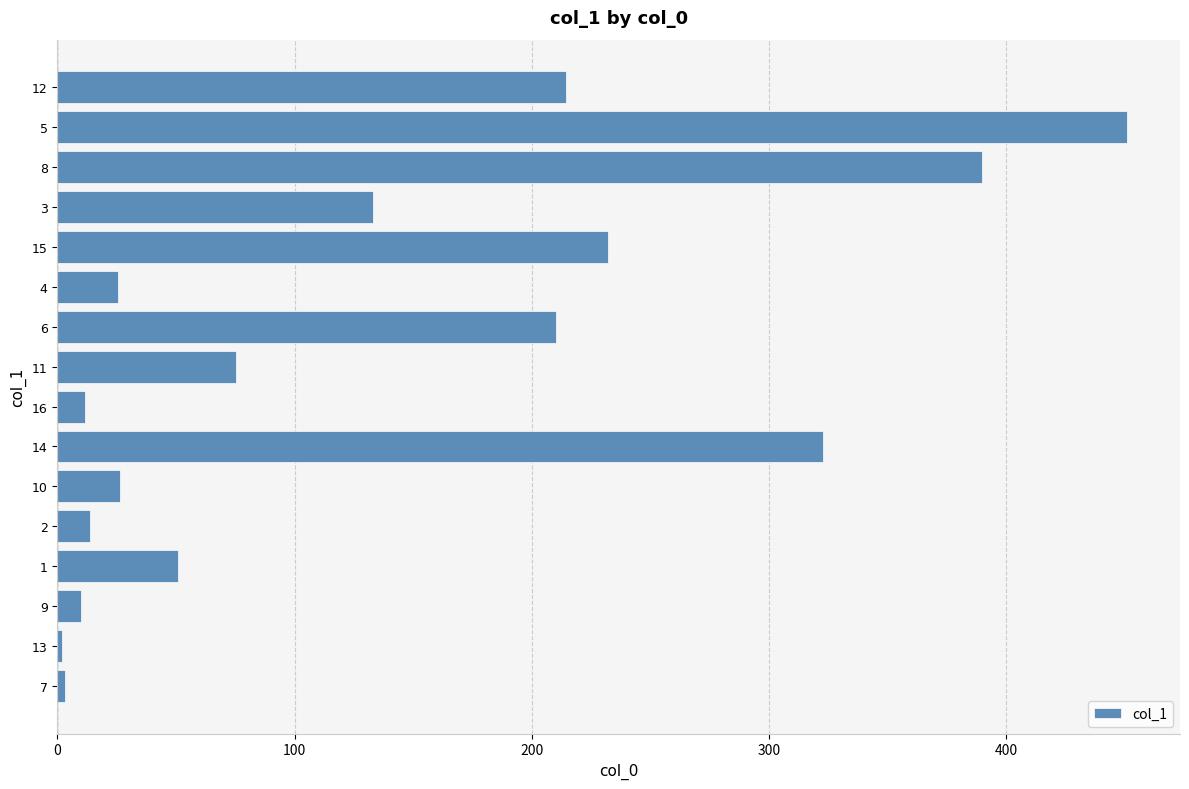

What is the change in value from 16 to 15?

+220.6